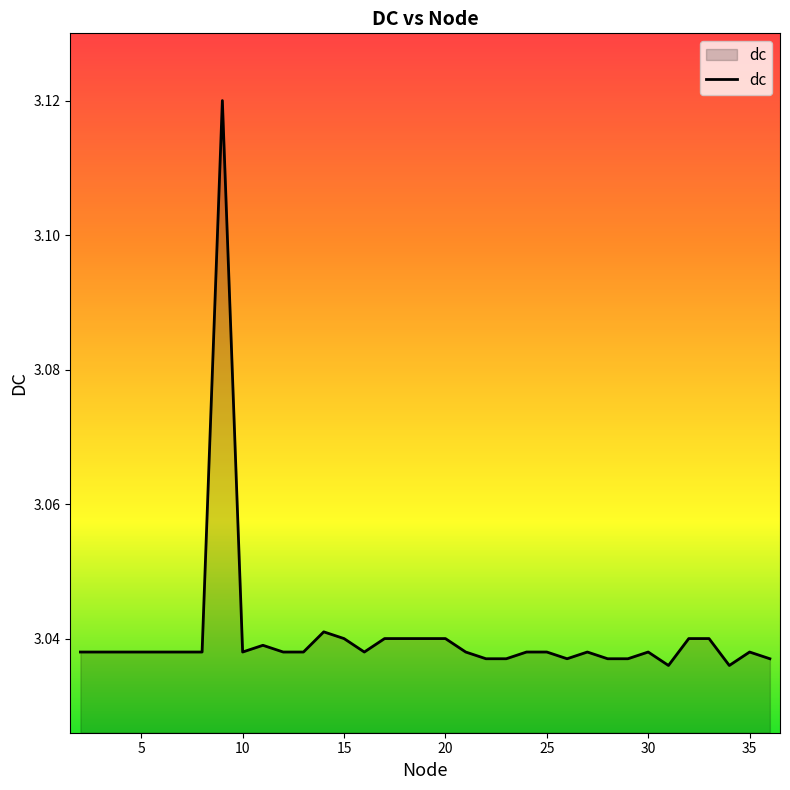

What is the minimum value shown in the chart?

3.0